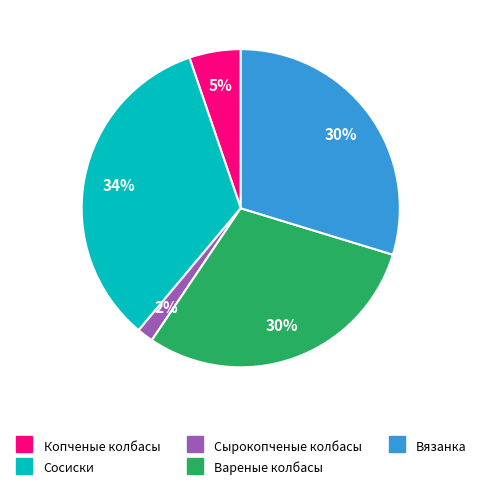

To the nearest percent, what is the average slice percentage?

20%